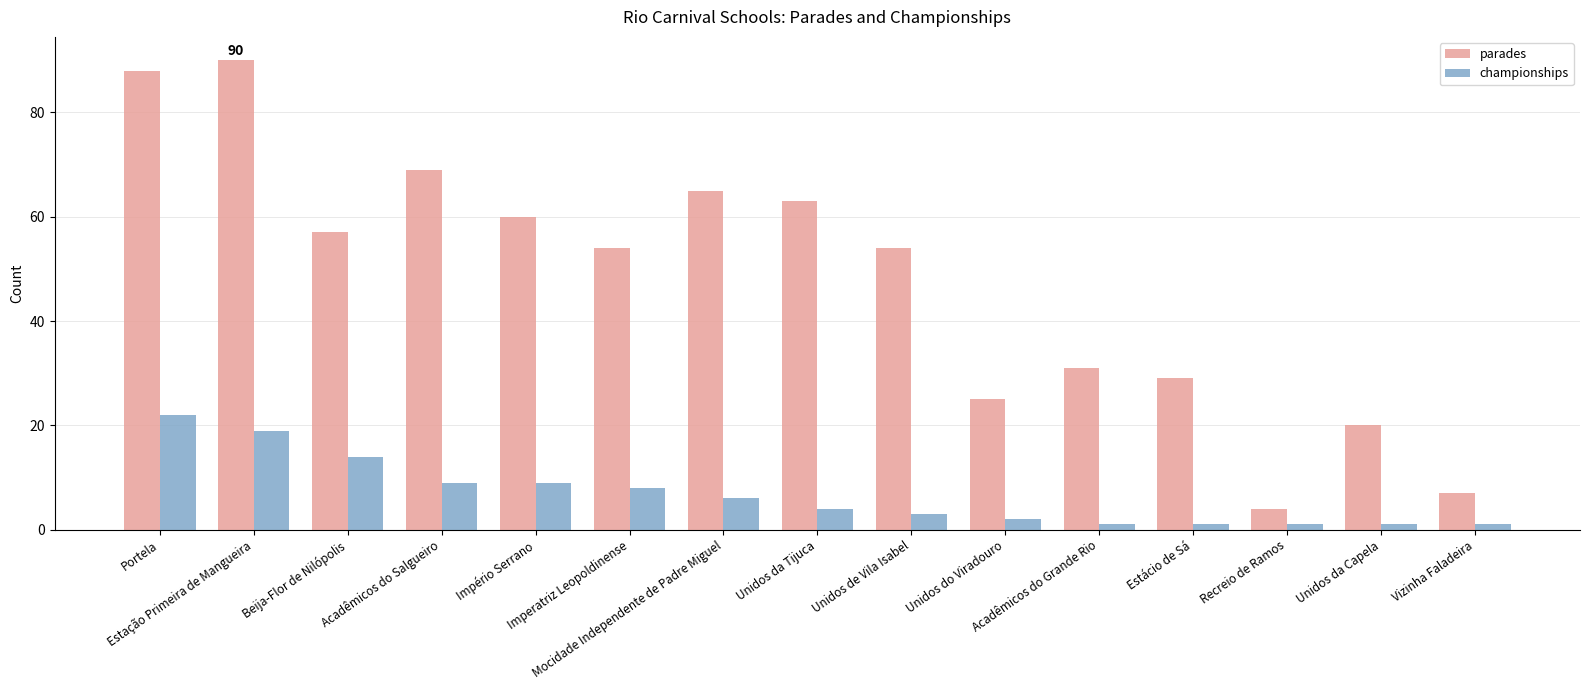

The value of parades at Unidos da Tijuca is 83. True or false?

False